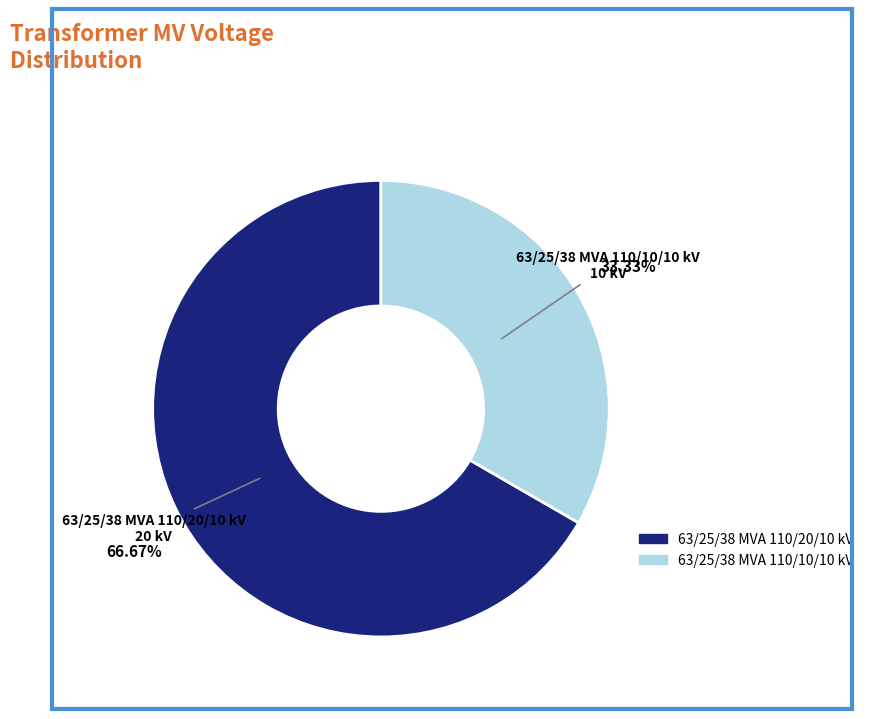

What is the largest slice in the pie chart?

63/25/38 MVA 110/20/10 kV